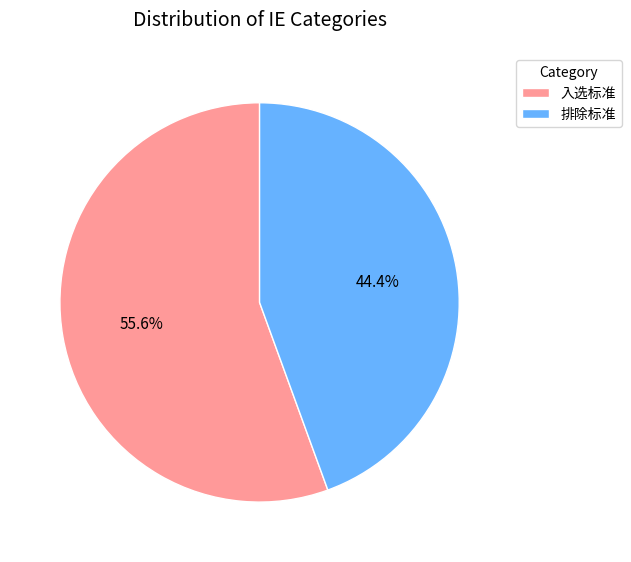

Which has a higher value, 排除标准 or 入选标准?

入选标准